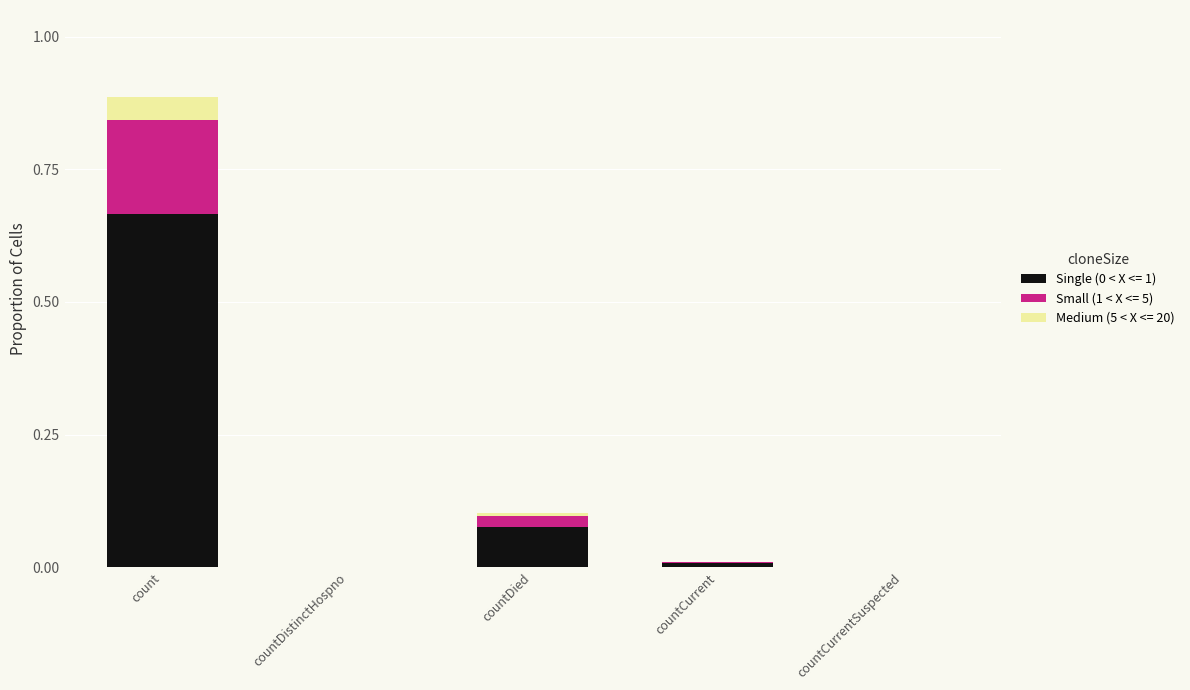

Which category has the highest value in the Single (0 < X <= 1) series?

count